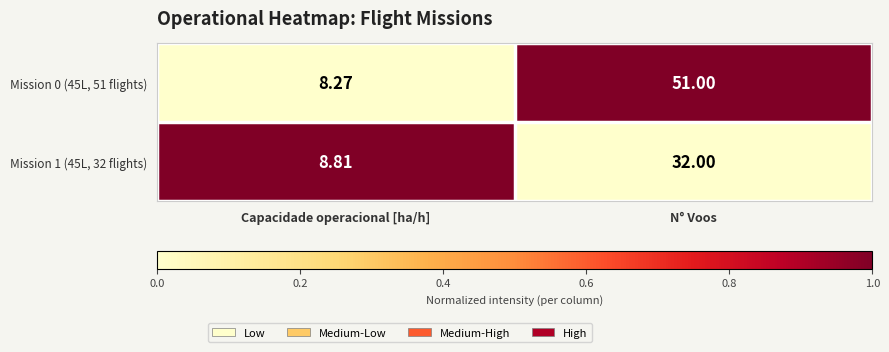

List the labels in order of Mission 1 (45L, 32 flights) value, largest first.

N° Voos, Capacidade operacional [ha/h]